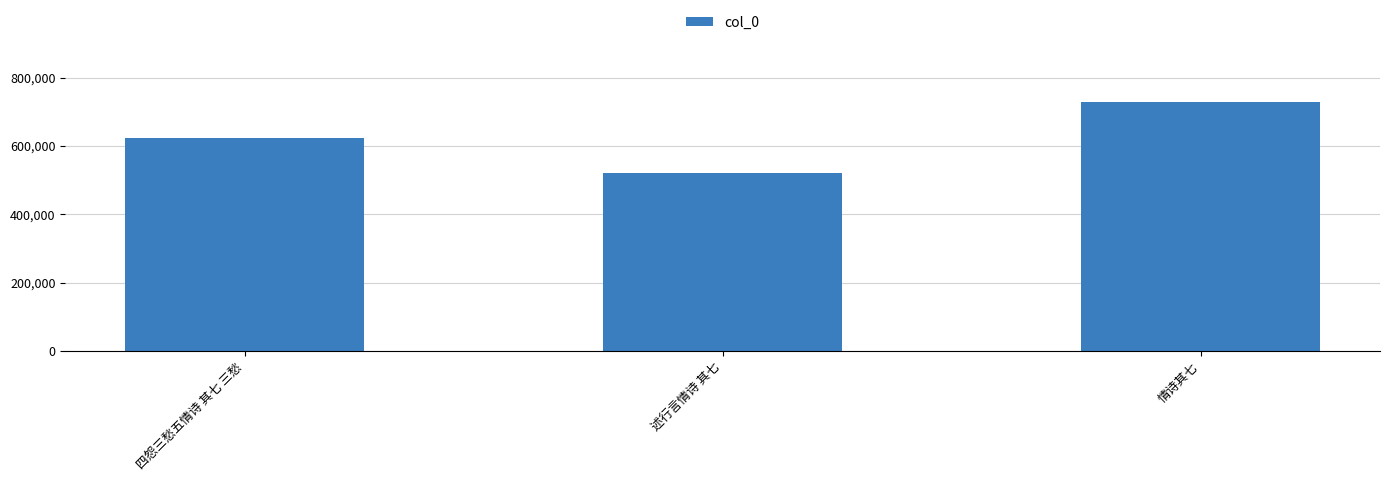

Approximately how many times larger is the value at 情诗其七 compared to 述行言情诗 其七?

1.4